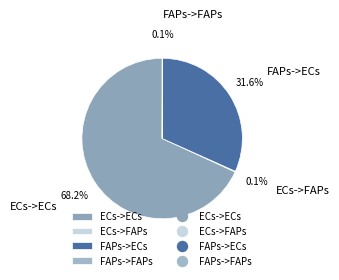

Which slice represents more than half of the pie?

ECs->ECs